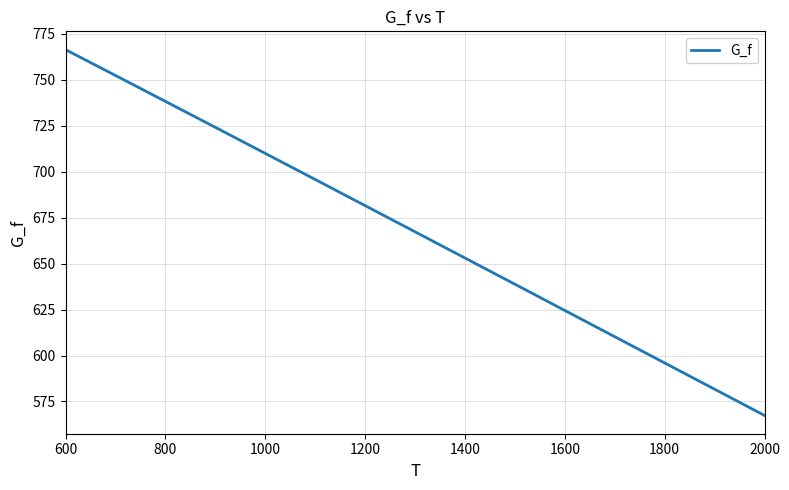

What is the minimum value shown in the chart?

567.4